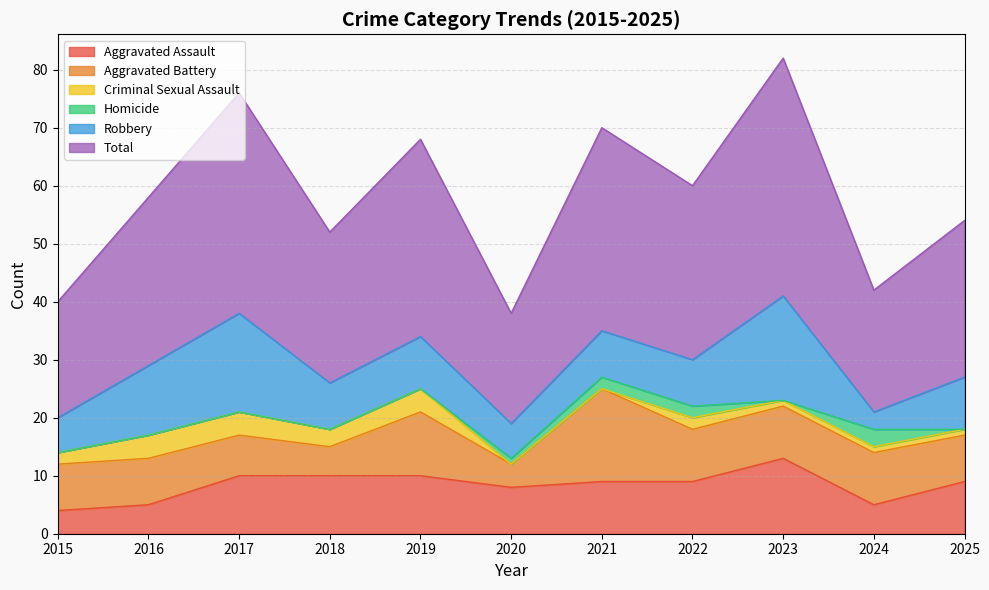

Where is Criminal Sexual Assault nearest to the value 2?

2015